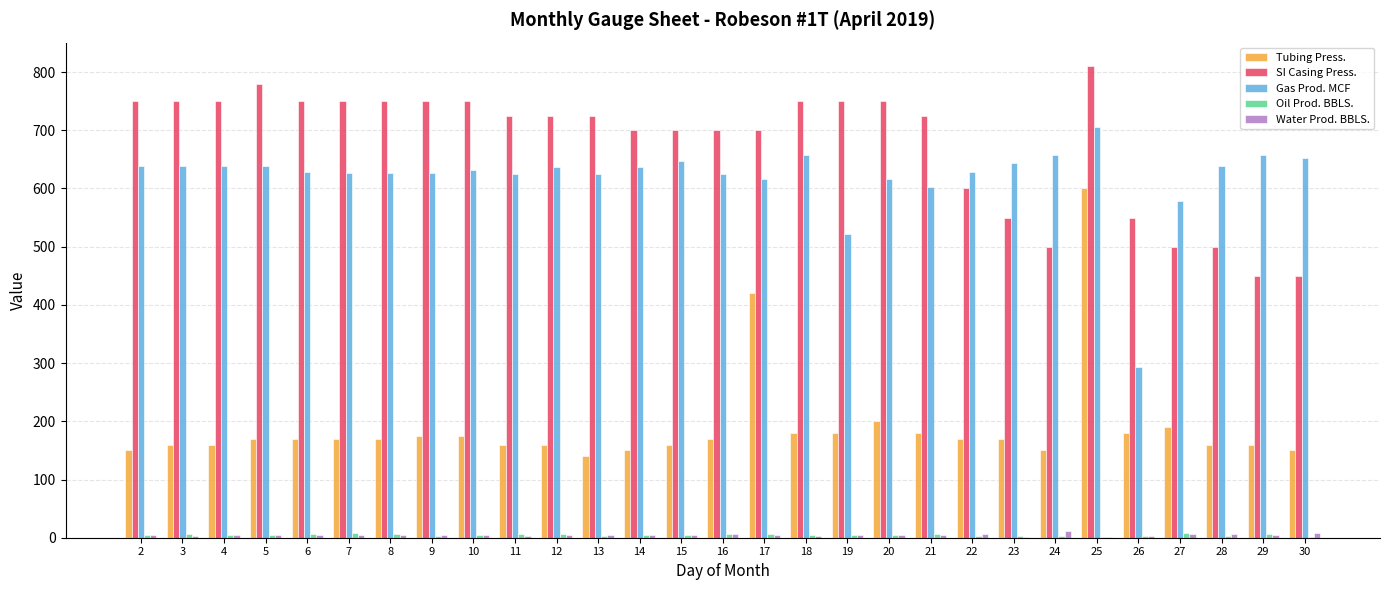

What is the sum of all Gas Prod. MCF values?

17958.0